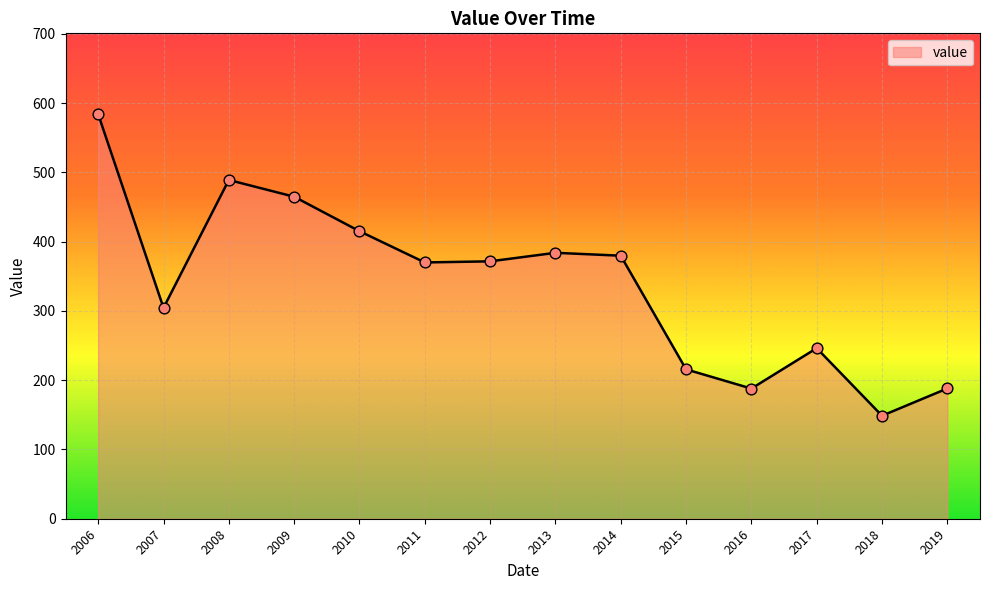

What is the ratio of the value at 2011 to the value at 2013?

1.0